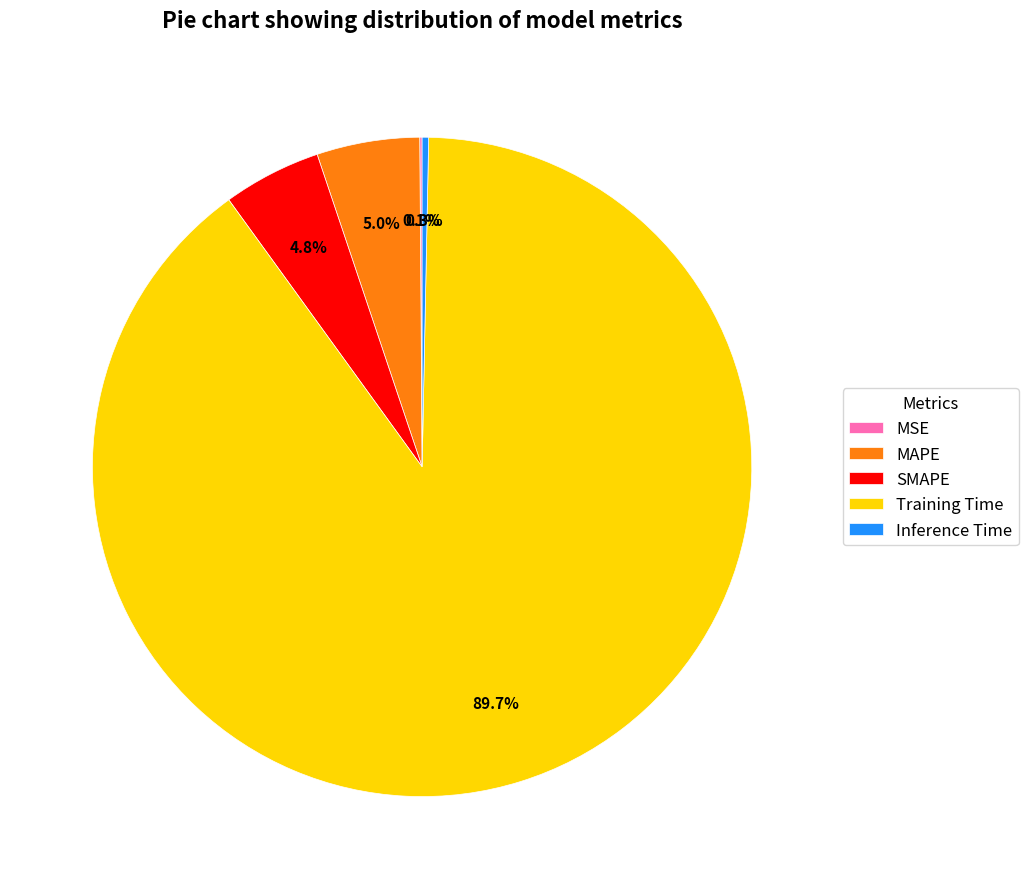

To the nearest percent, what percentage of the pie is Training Time?

90%